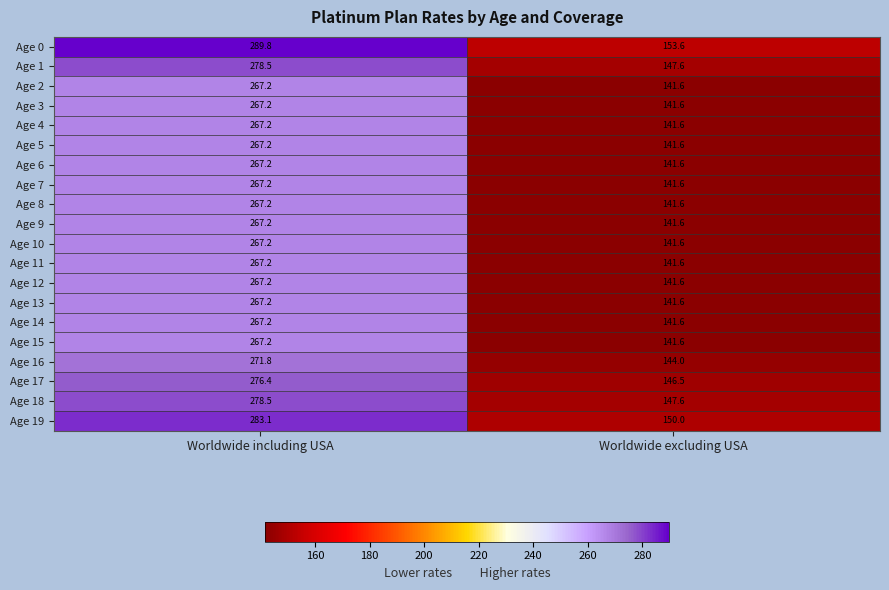

What is the difference between the highest and lowest values at Worldwide including USA?

22.6